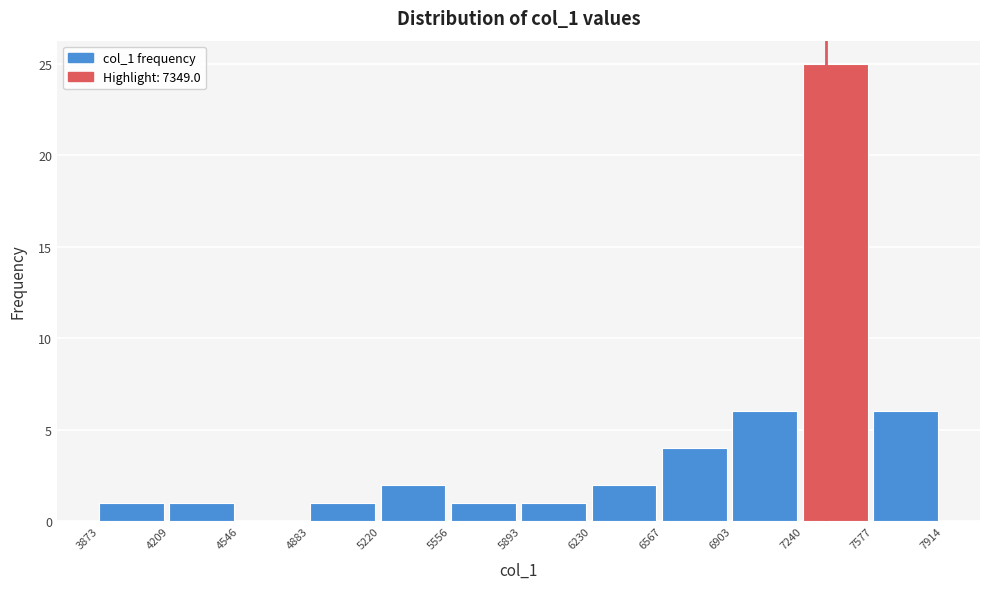

Reading left to right, transcribe this chart: for each bar, give the range it covers on the x-axis and its height. The values are not printed on the chart, so give them approximately, as read against the axis.

3873 to 4209: 1
4209 to 4546: 1
4546 to 4883: 0
4883 to 5220: 1
5220 to 5556: 2
5556 to 5893: 1
5893 to 6230: 1
6230 to 6567: 2
6567 to 6903: 4
6903 to 7240: 6
7240 to 7577: 25
7577 to 7914: 6